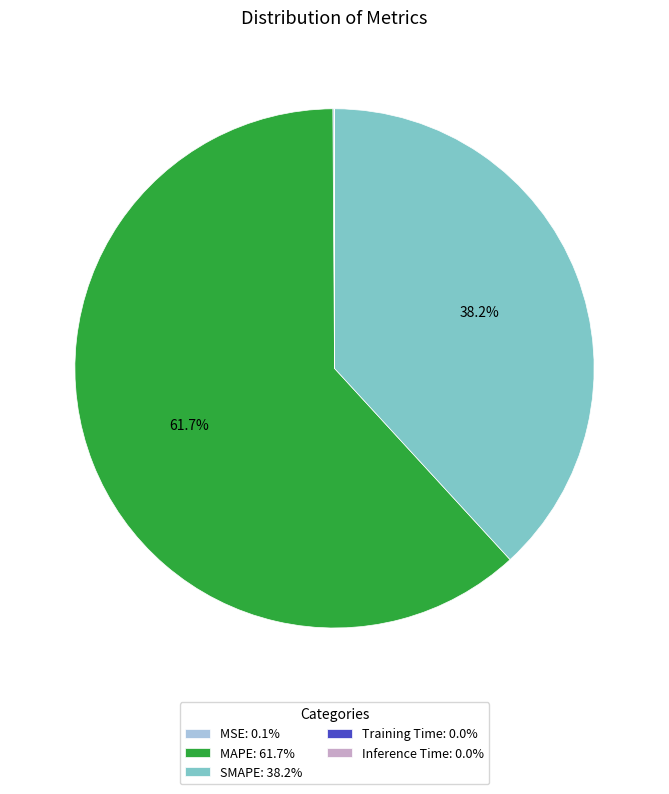

To the nearest percent, what is the combined percentage of SMAPE and MAPE?

100%